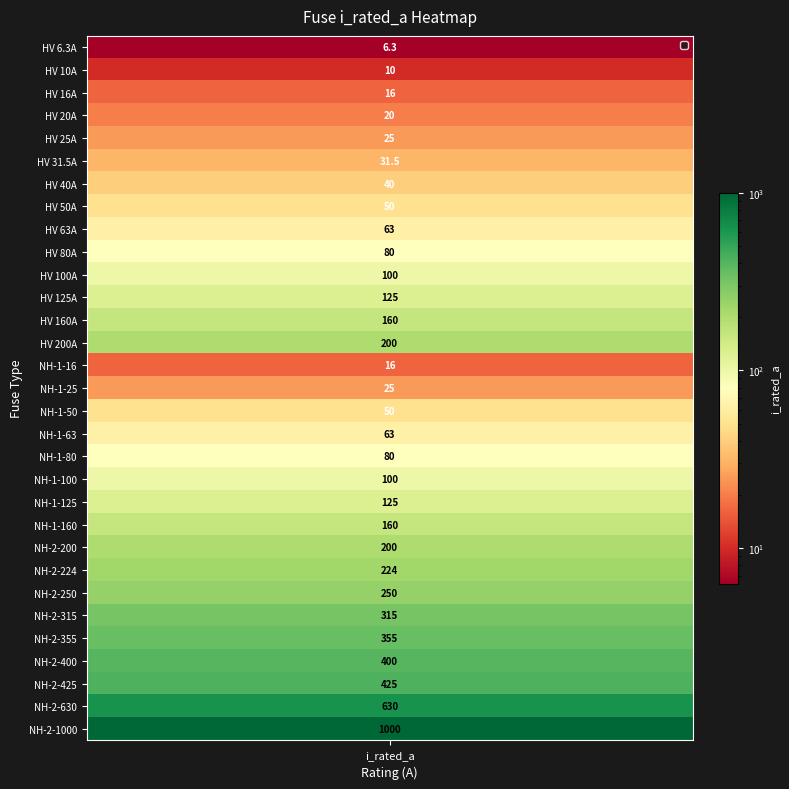

What value does the data have at 12?

160.0